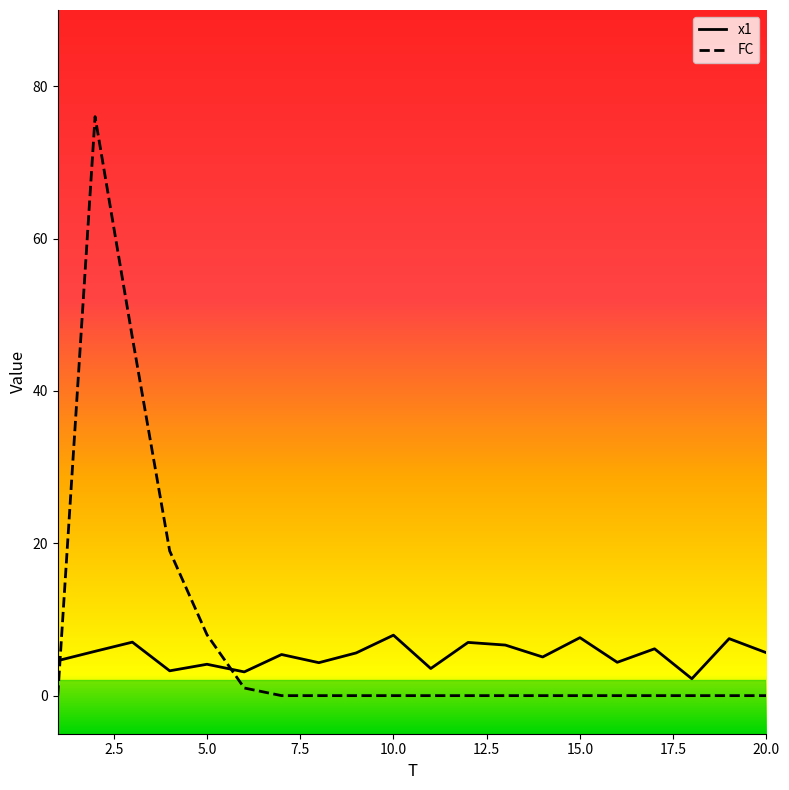

What are all the series names shown in the legend?

x1, FC